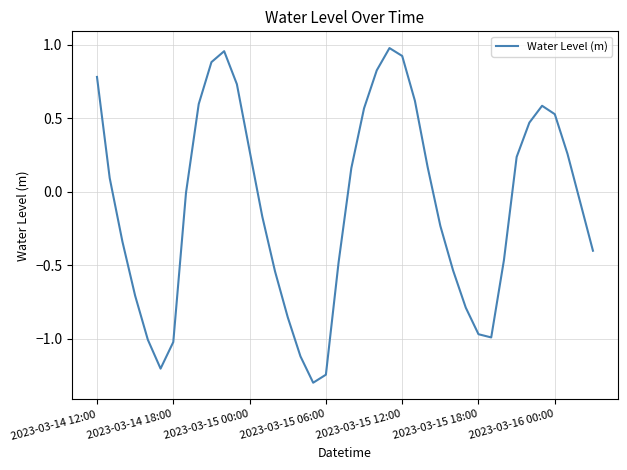

What is the difference between the maximum and minimum values?

2.3